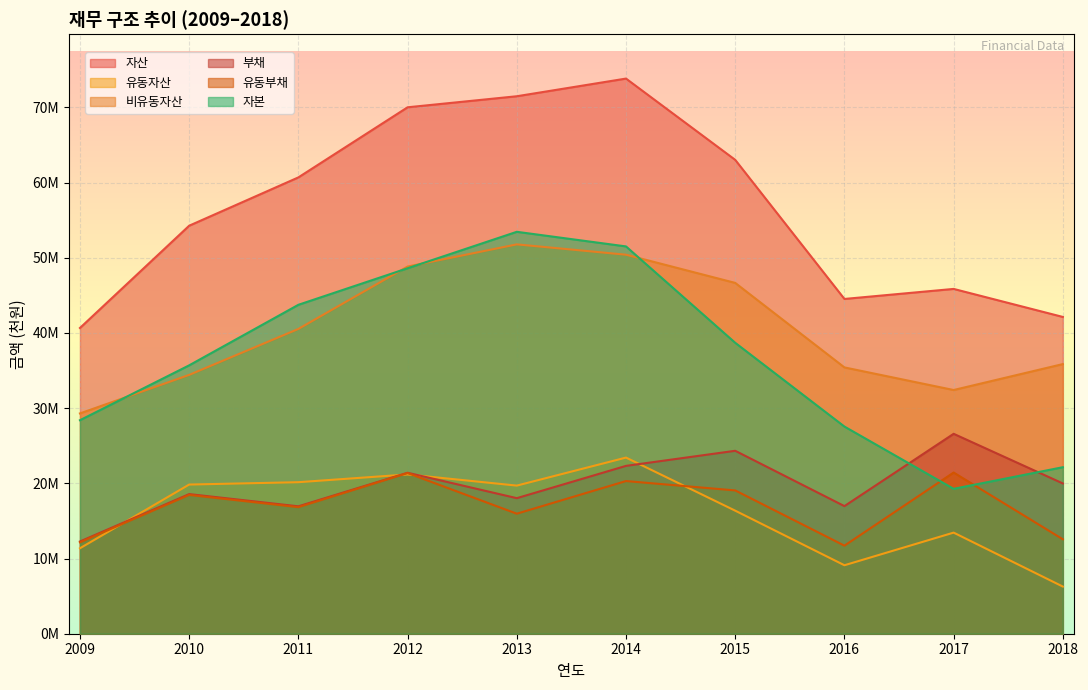

Which series has the widest spread of values?

자본